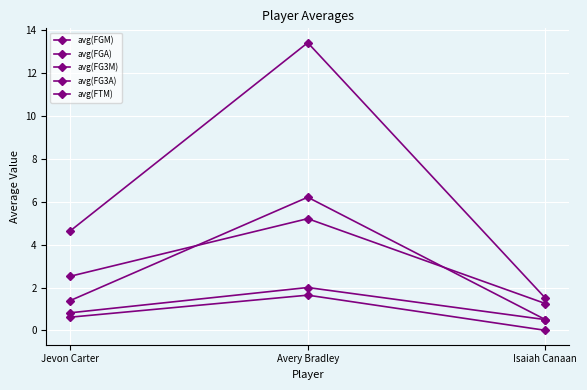

How many lines are shown in the chart?

5